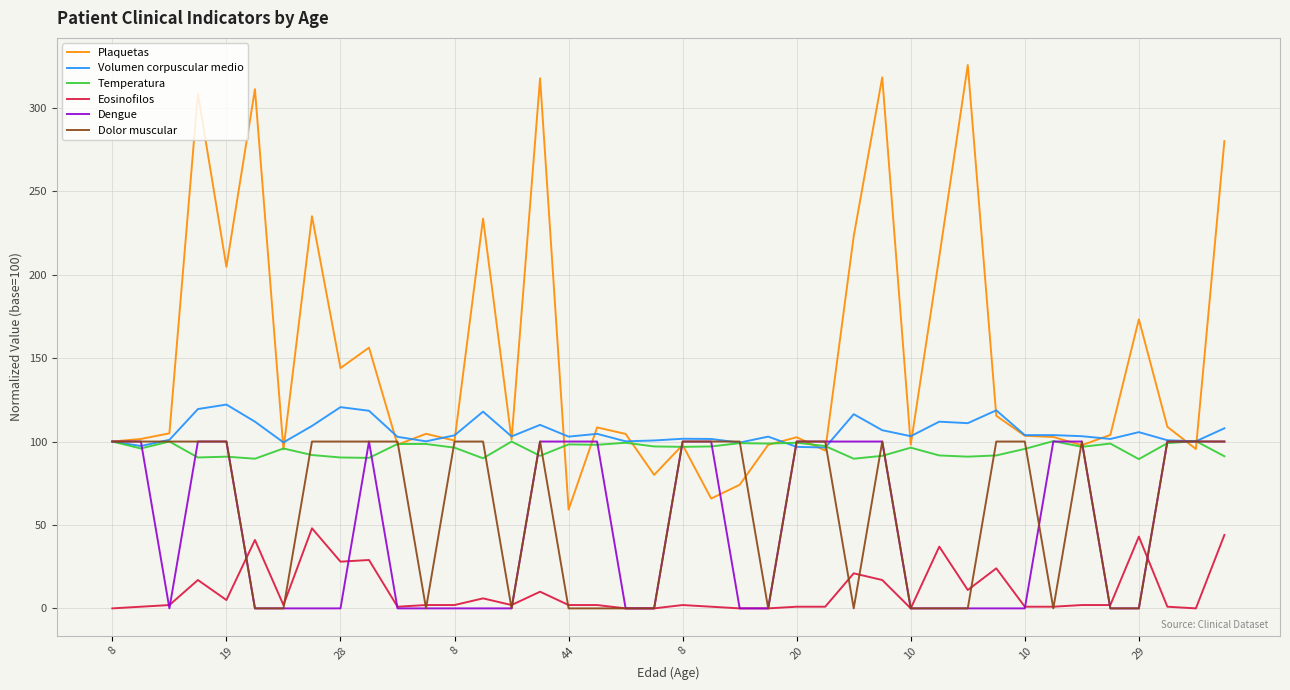

What are all the series names shown in the legend?

Plaquetas, Volumen corpuscular medio, Temperatura, Eosinofilos, Dengue, Dolor muscular